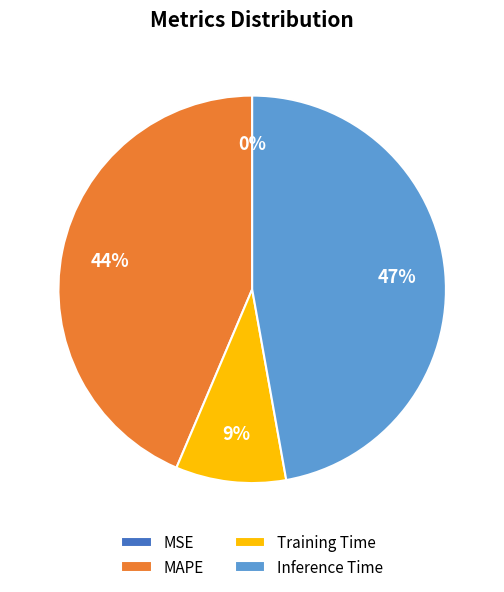

Is there a majority slice in this chart?

No